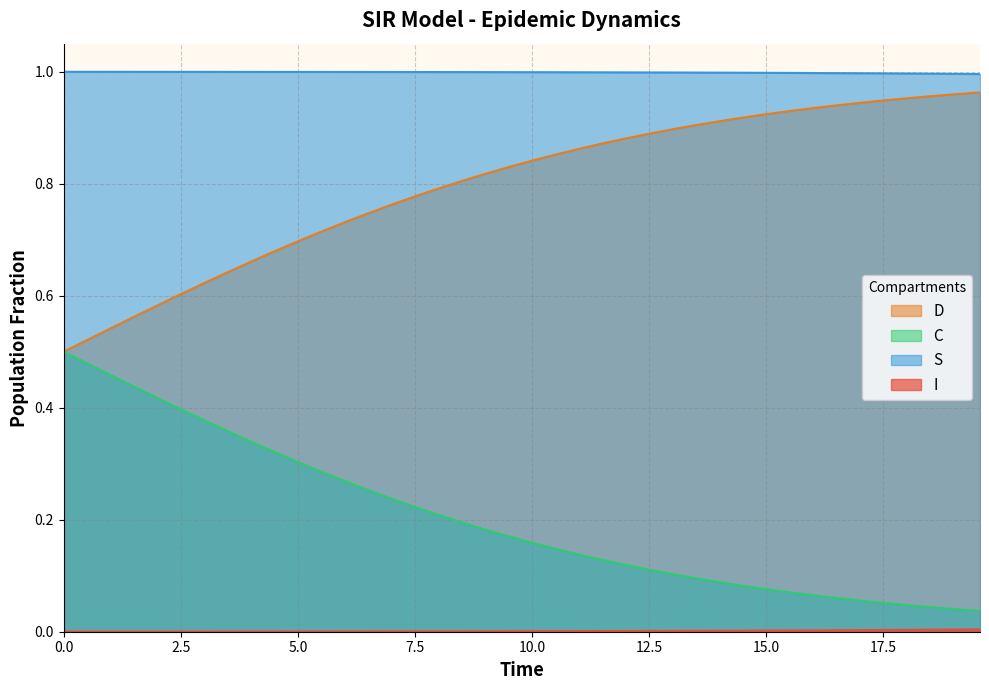

Which series has the largest total across all categories?

S